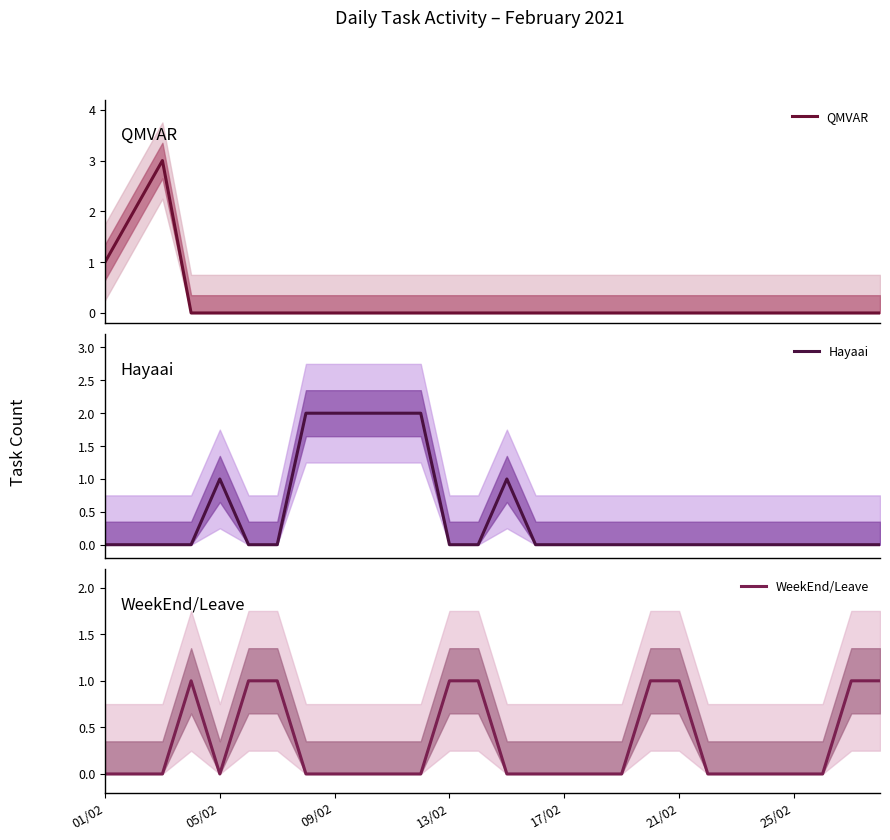

Is it true that WeekEnd/Leave equals 1 at 21/02?

True